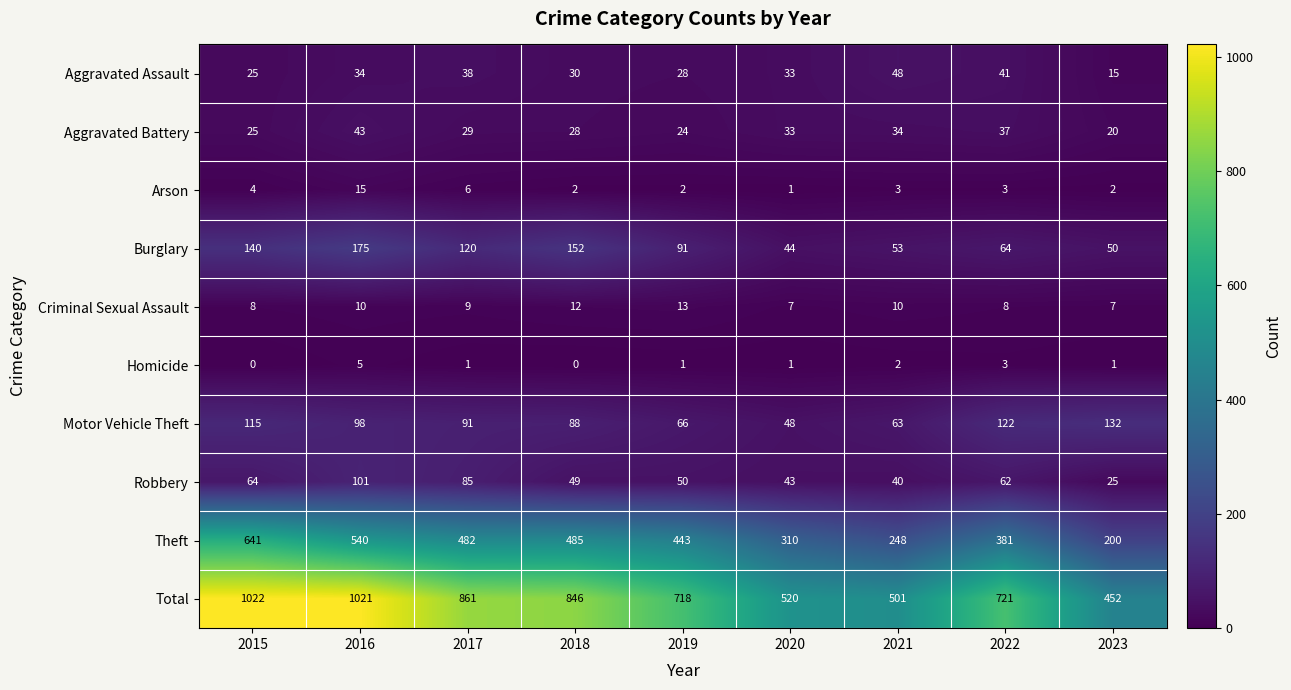

What is the difference between the maximum and minimum values in the Homicide series?

5